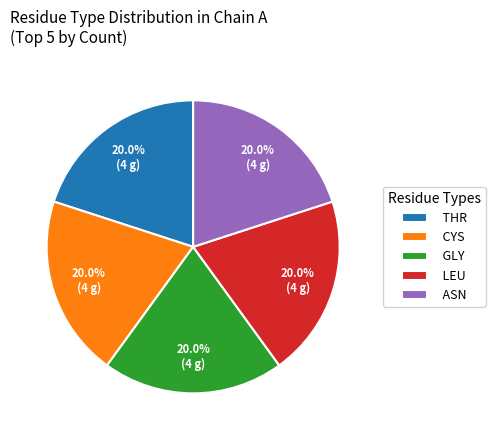

What portion of the pie excludes THR?

80.0%